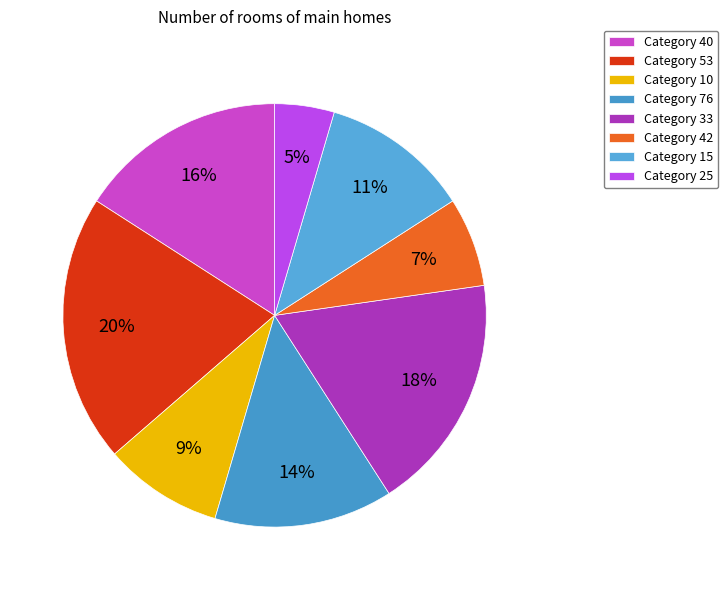

Count the number of slices in the pie.

8